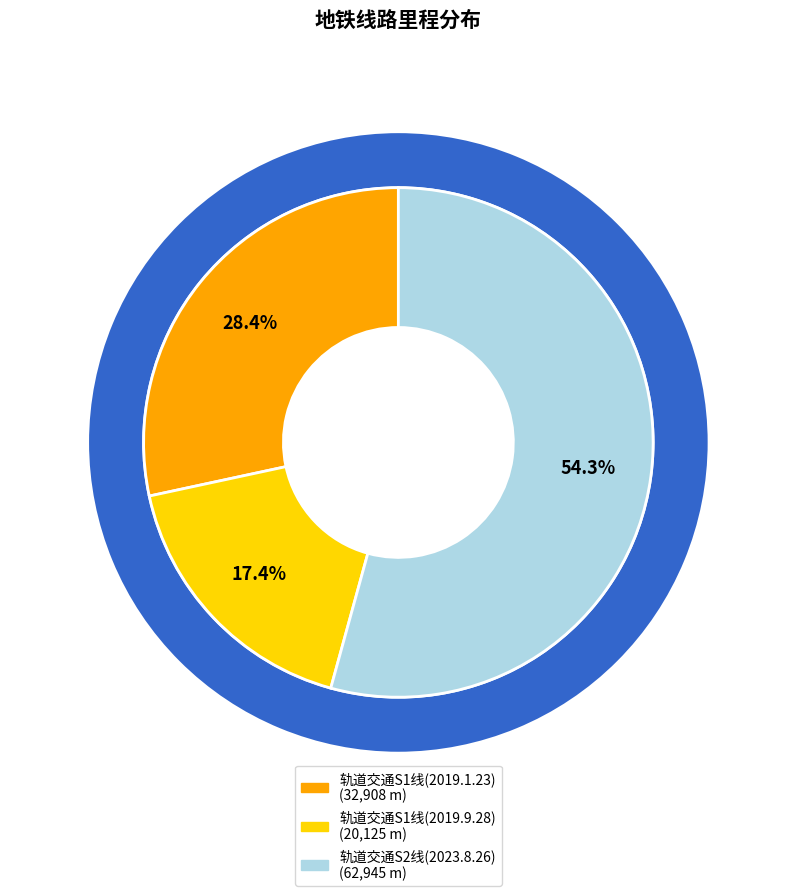

To the nearest percent, what portion does 轨道交通S2线(2023.8.26) represent?

54%